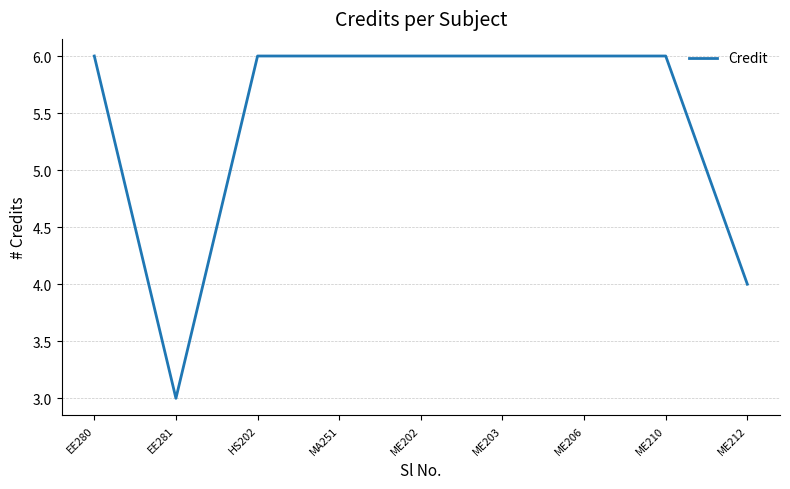

The chart shows a value of 6 at ME210. True or false?

True